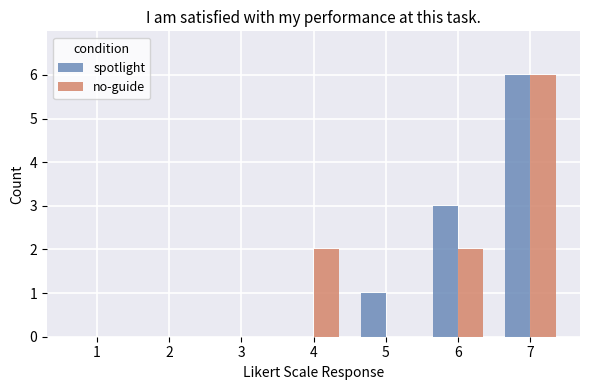

What is the maximum value shown in the chart?

6